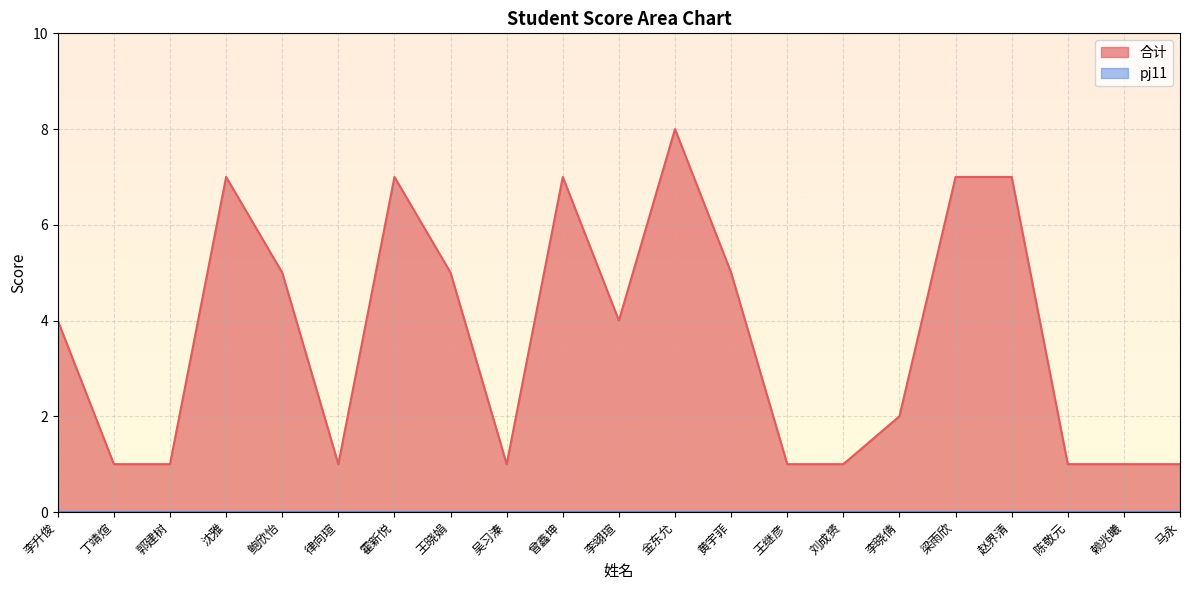

What is the value of the 10th point from the left?

7